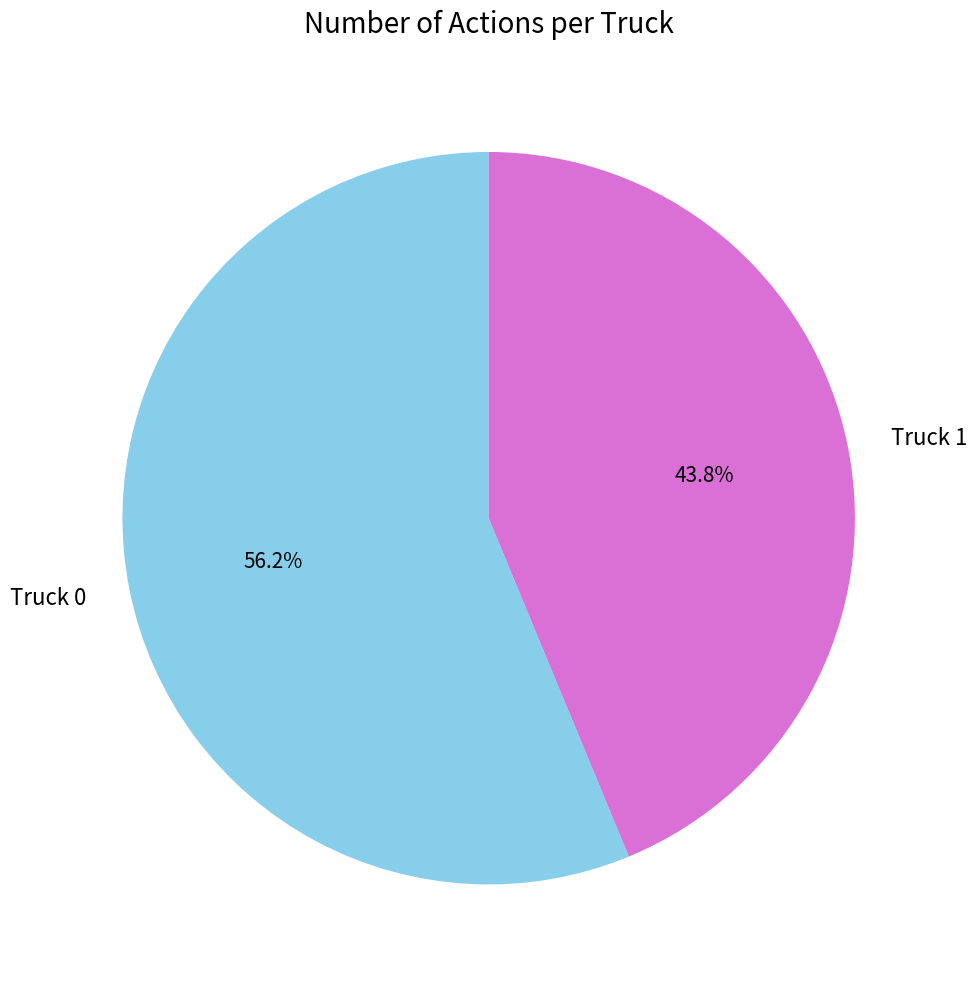

Between Truck 1 and Truck 0, which is larger?

Truck 0